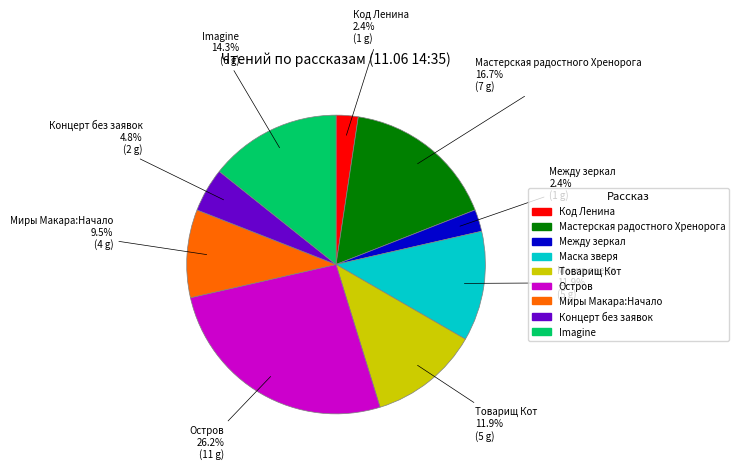

How many segments does this pie chart have?

9